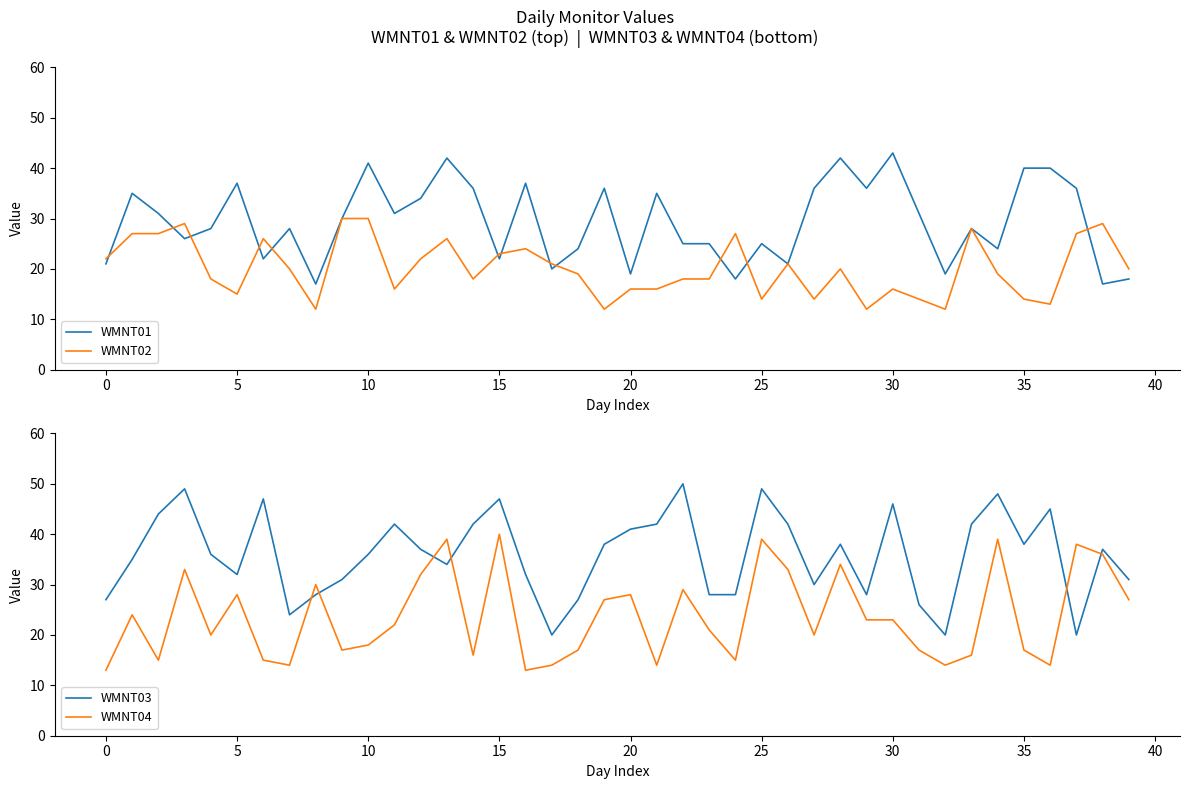

Between 18 and 36, which series saw the biggest shift?

WMNT03